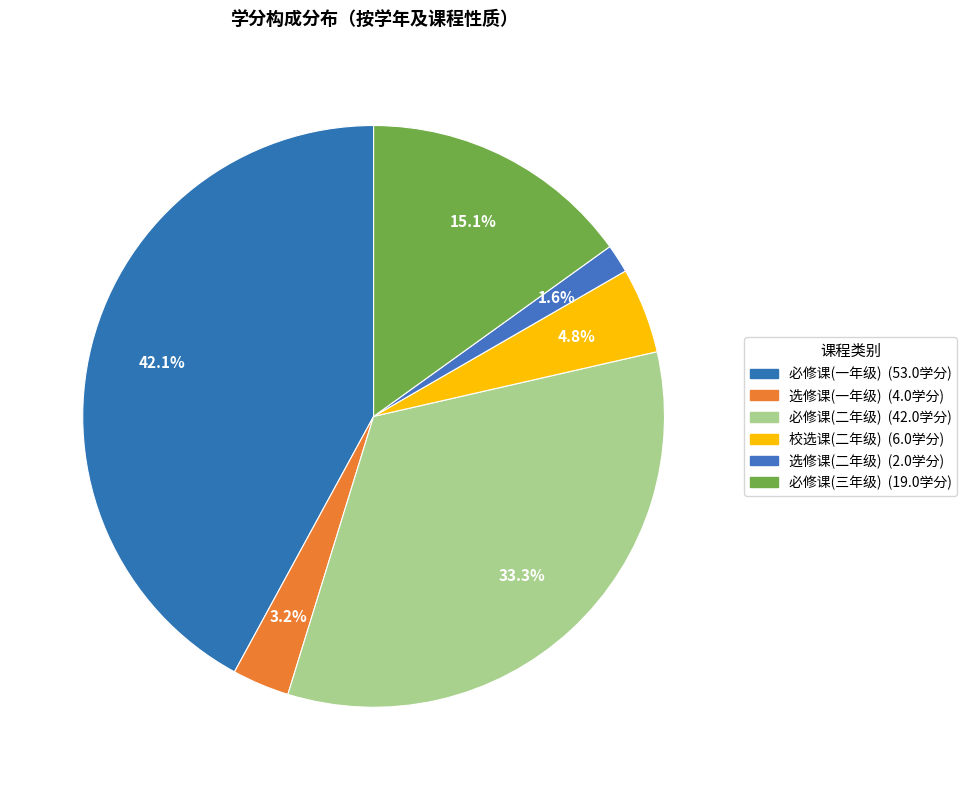

Count the number of slices in the pie.

6